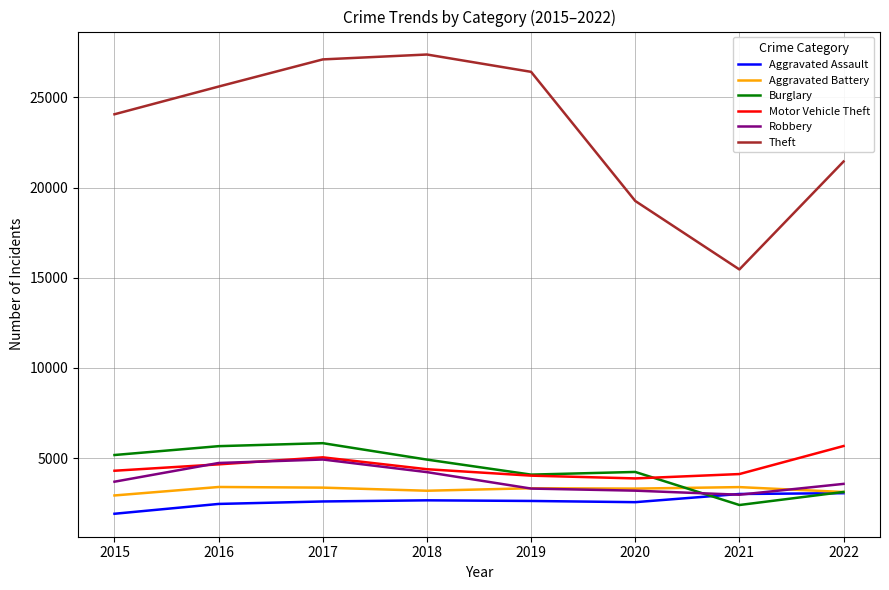

Is the value of Aggravated Assault at 2017 greater than the value of Aggravated Battery at 2019?

No